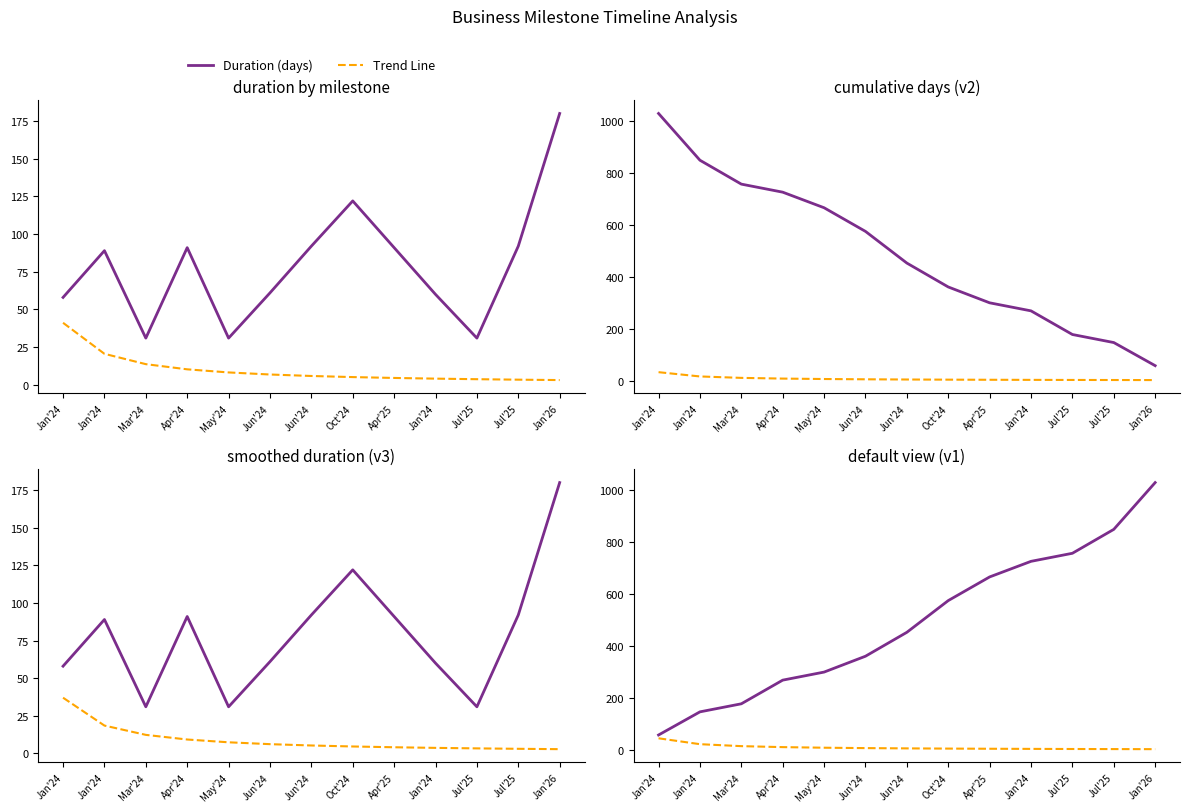

List the series in order of their peak value, lowest first.

Trend, Duration